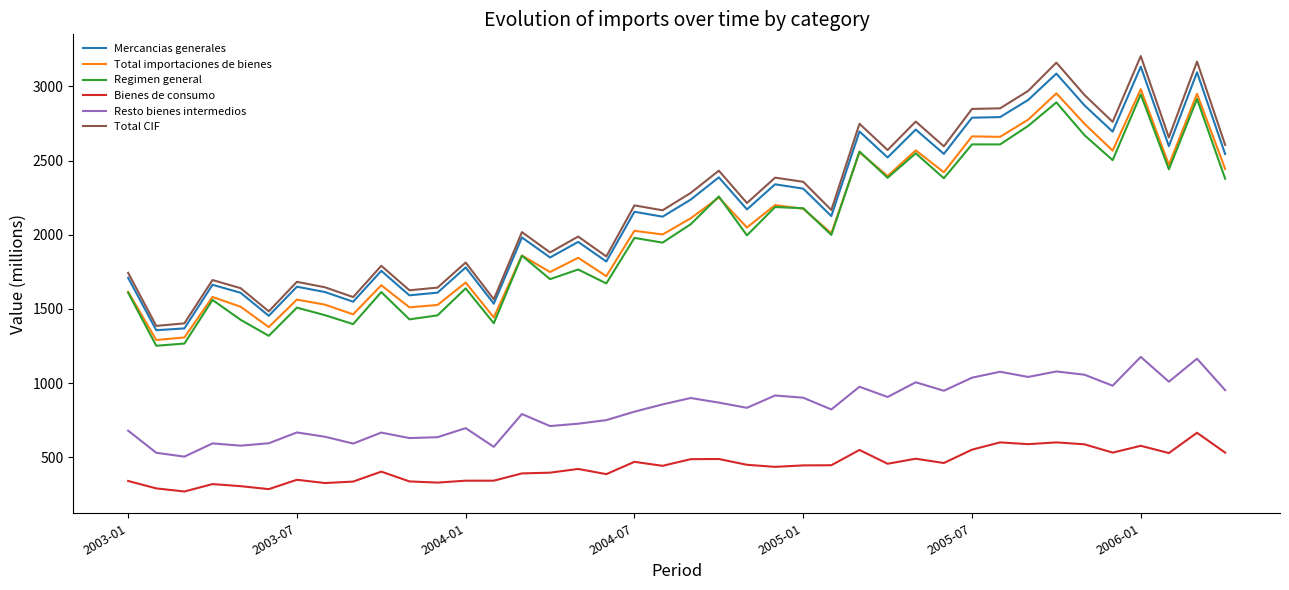

Does the chart have visible grid lines?

No